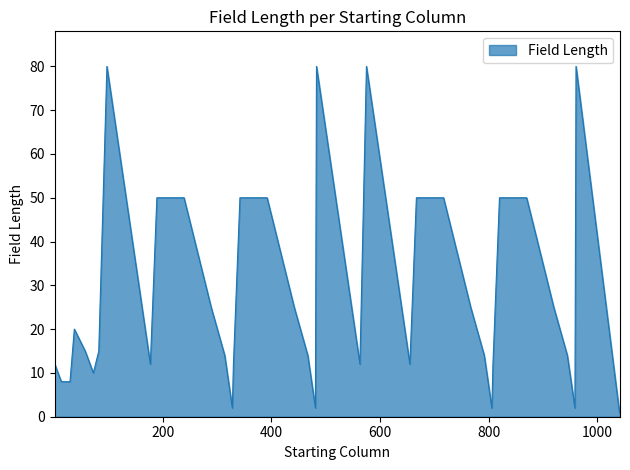

What is the sum of all values?

1042